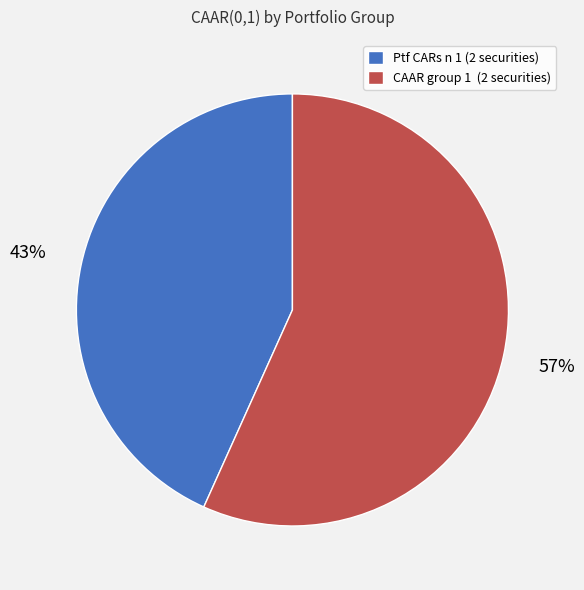

To the nearest percent, what is the average slice percentage?

50%